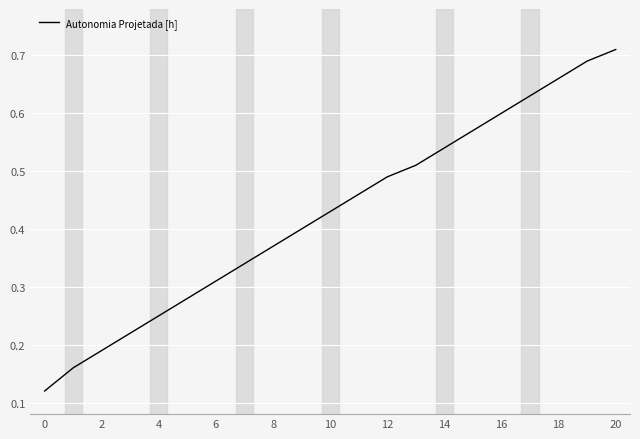

Does the chart display data point markers on the line(s)?

No